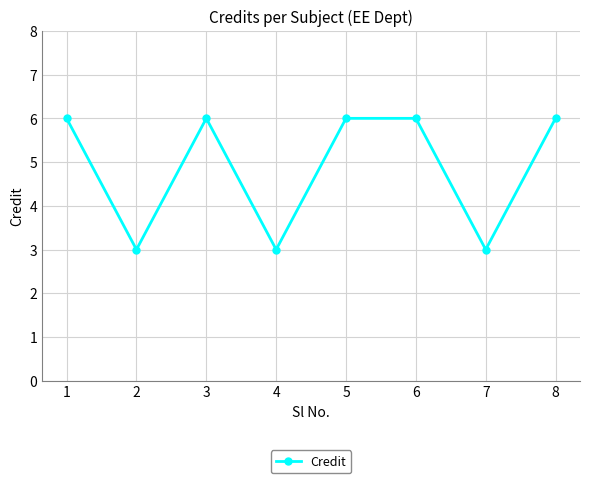

What is the difference between the second highest and minimum values?

3